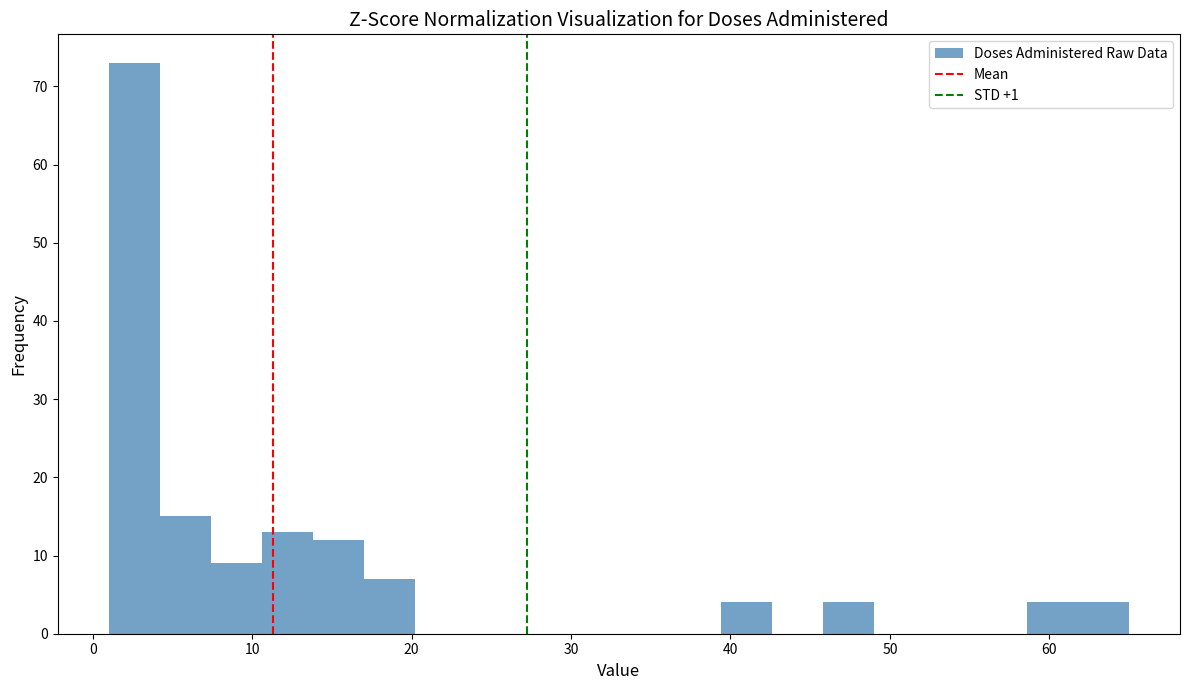

Read against the x-axis, roughly where is the centre of the tallest bar?

3